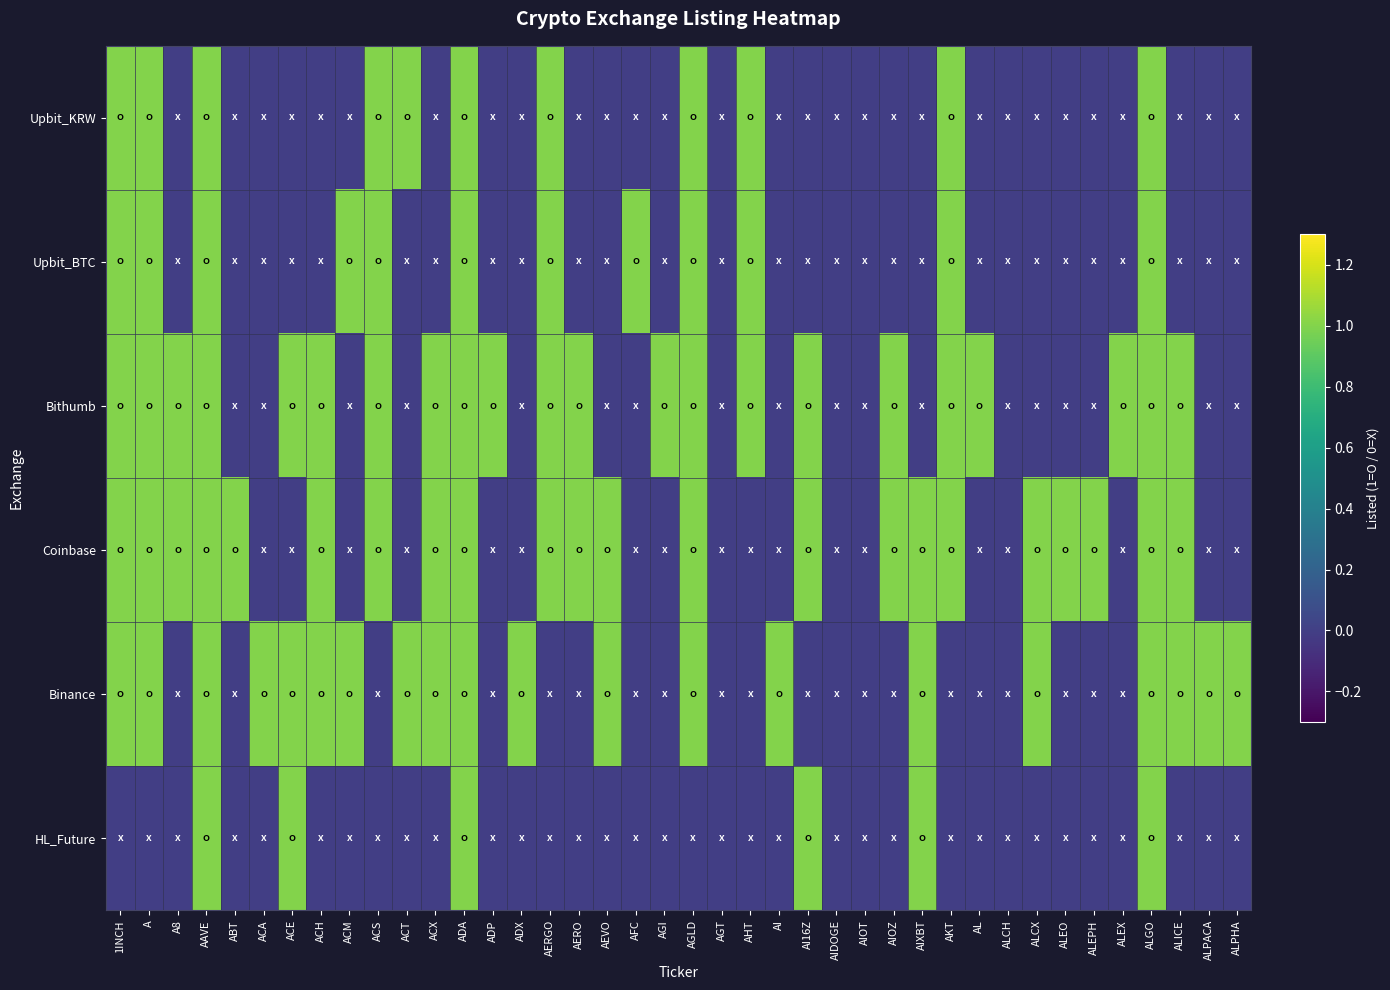

How many data points does each series have?

40